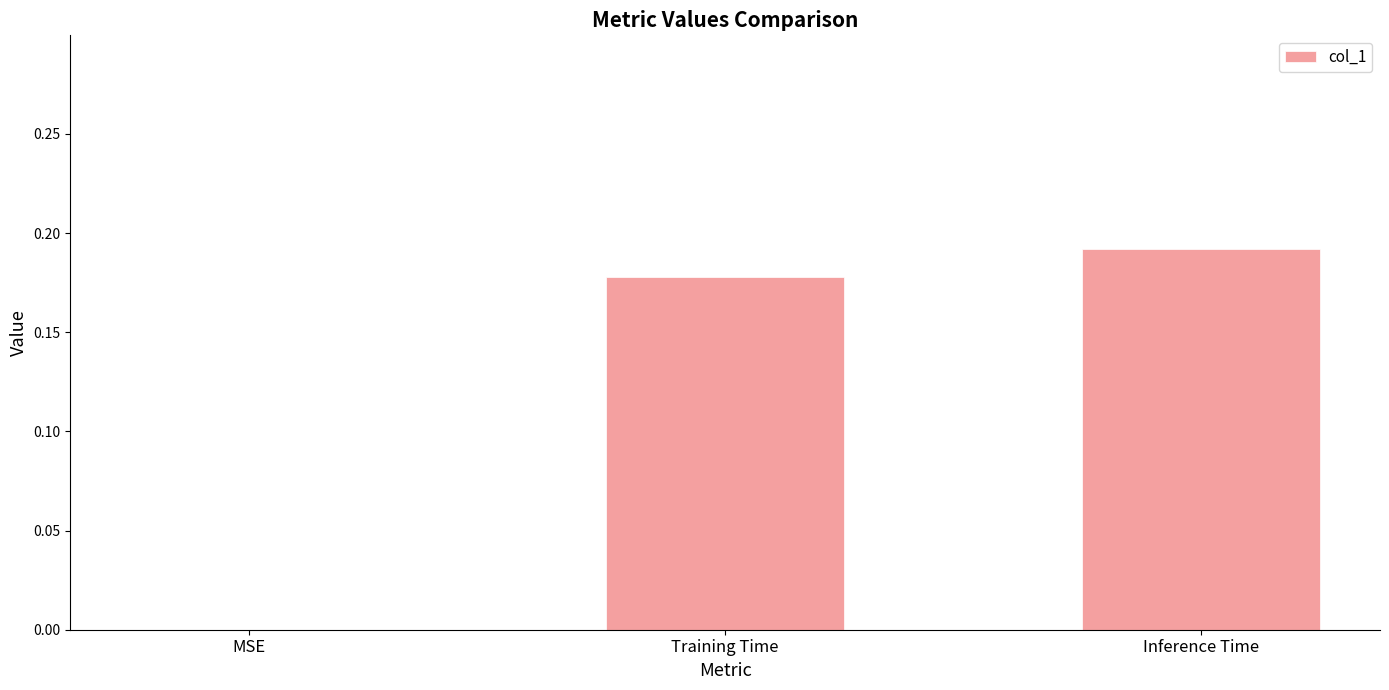

The chart shows a value of 0.0 at MSE. True or false?

True